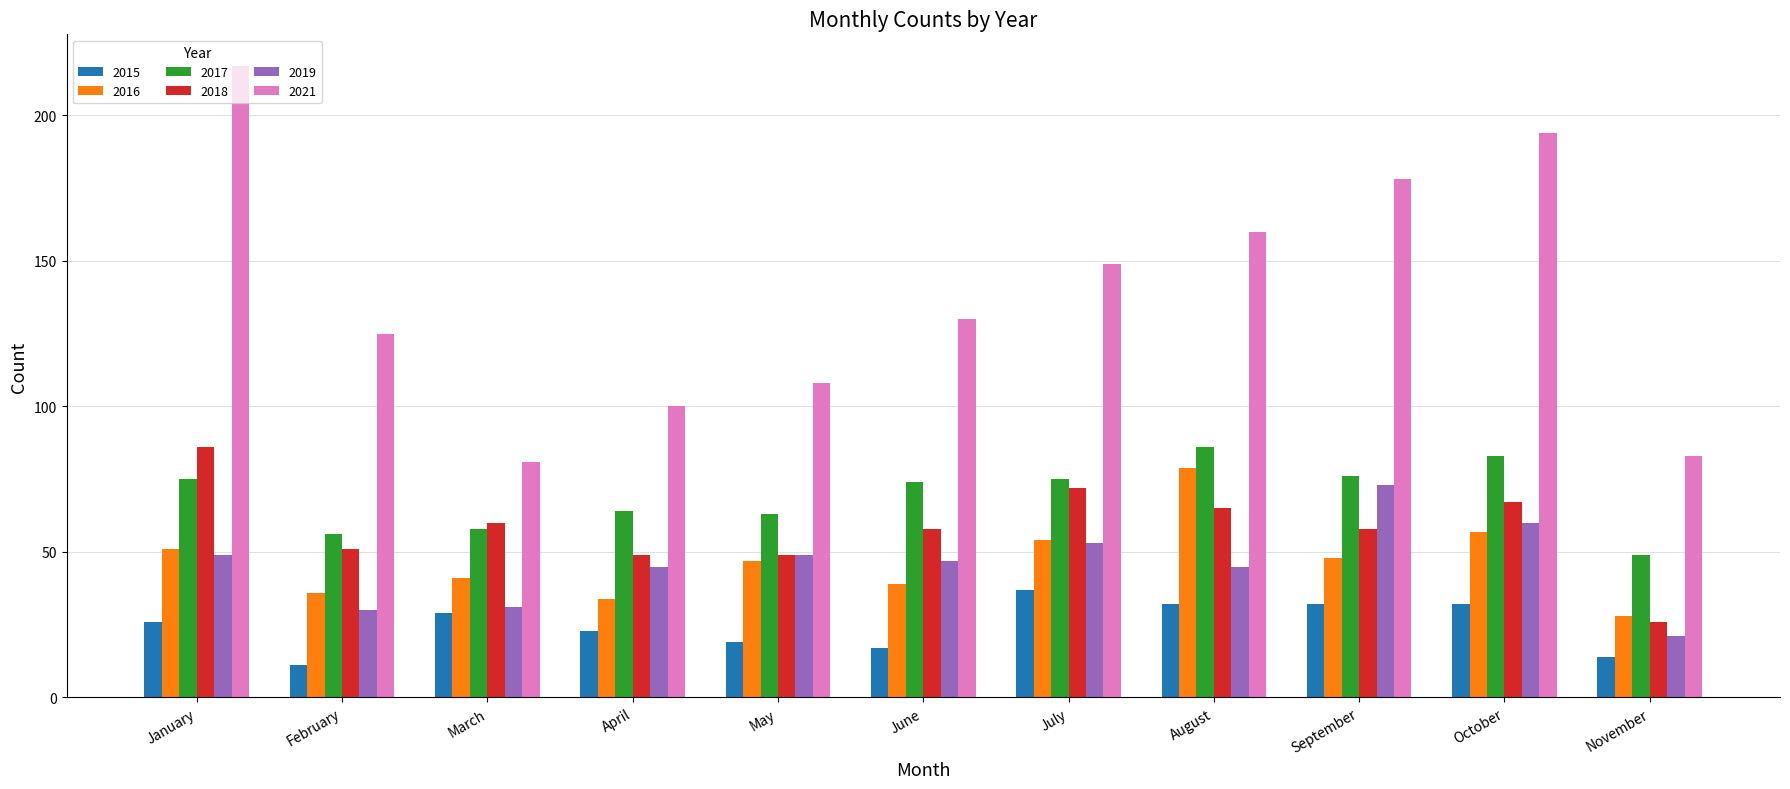

What is the difference between the maximum and minimum values in the 2019 series?

52